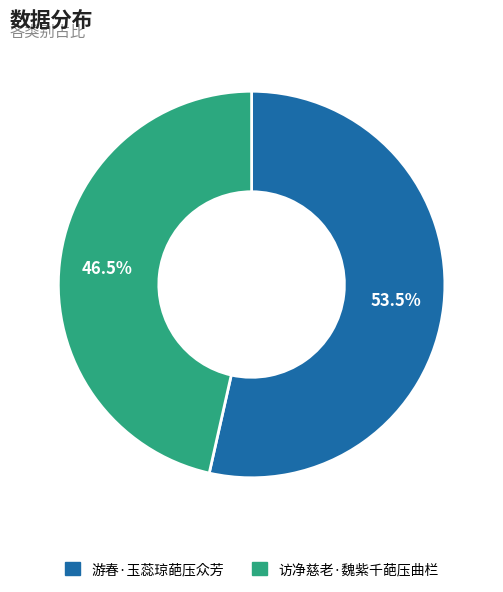

To the nearest percent, what is the difference between the largest and smallest slice percentages?

7%